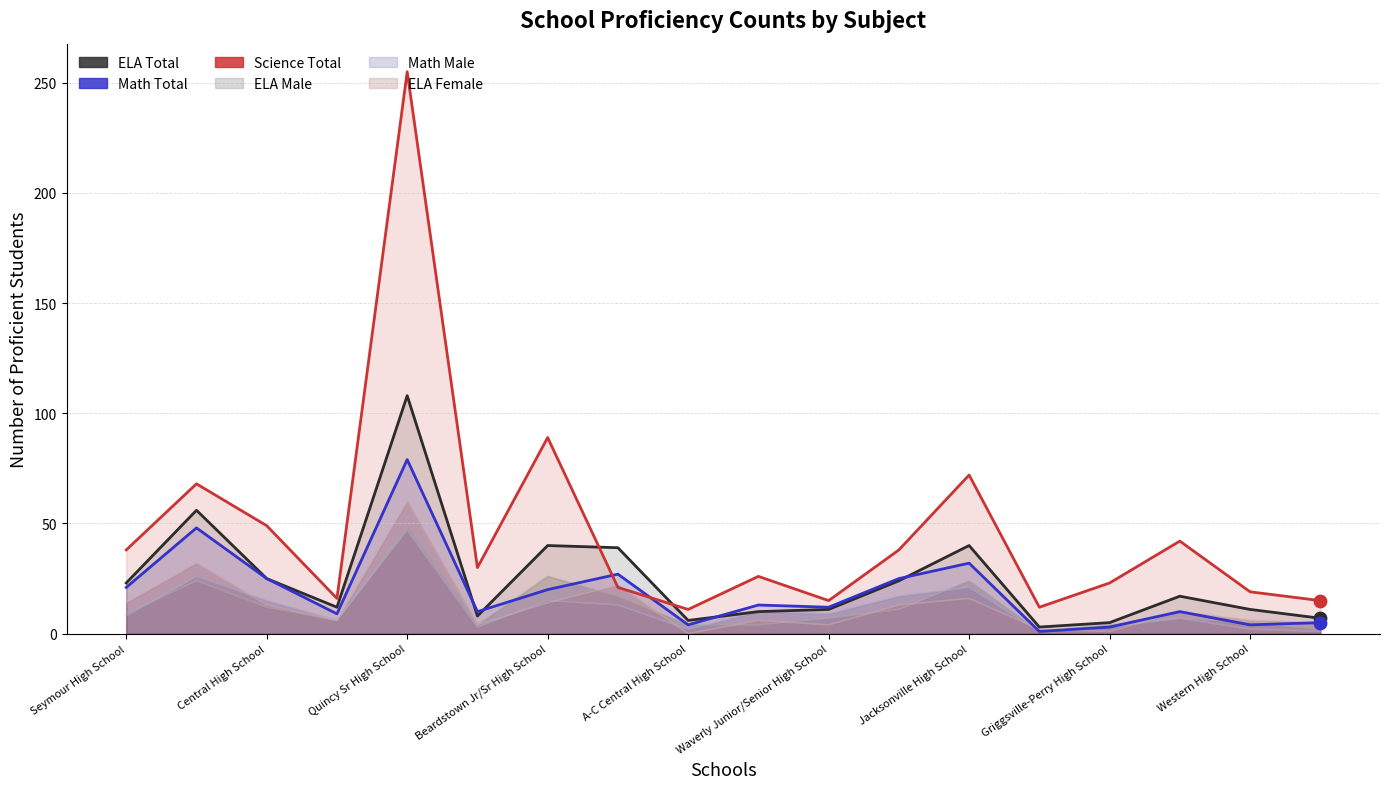

At how many categories does at least one series exceed 27?

10